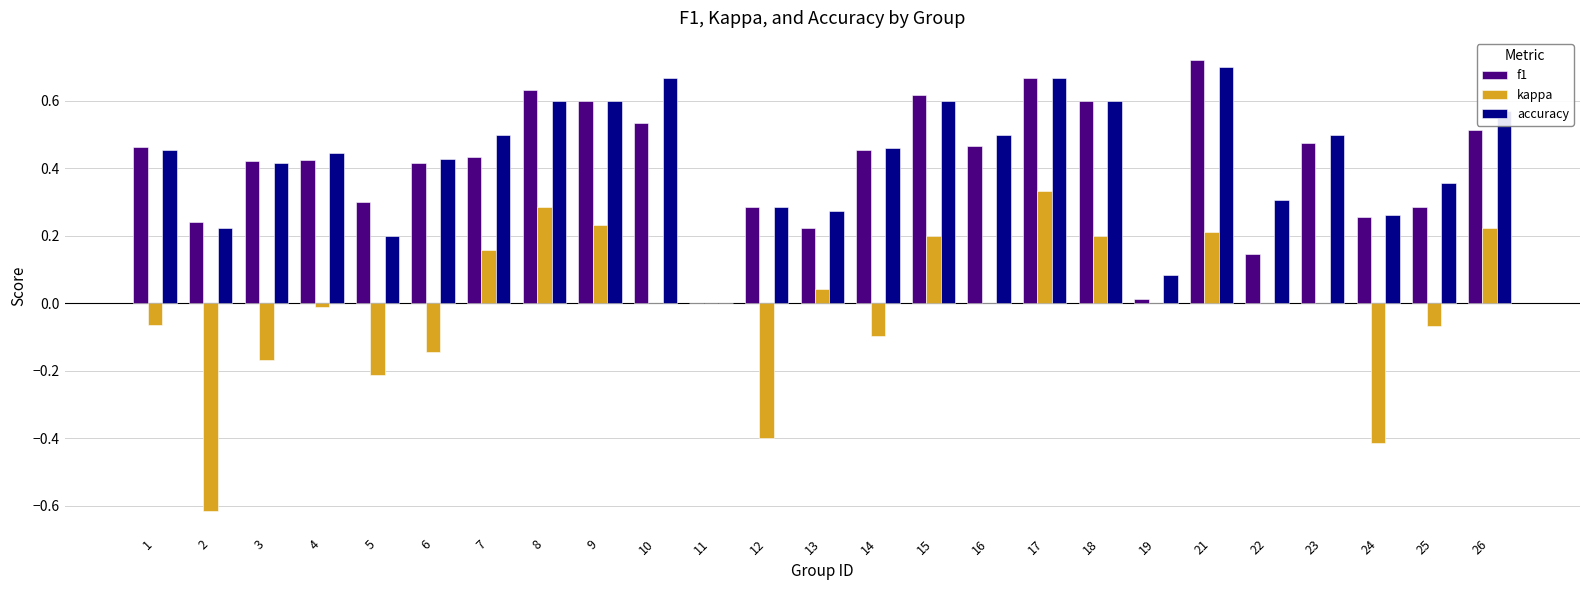

What are all the series names shown in the legend?

f1, kappa, accuracy